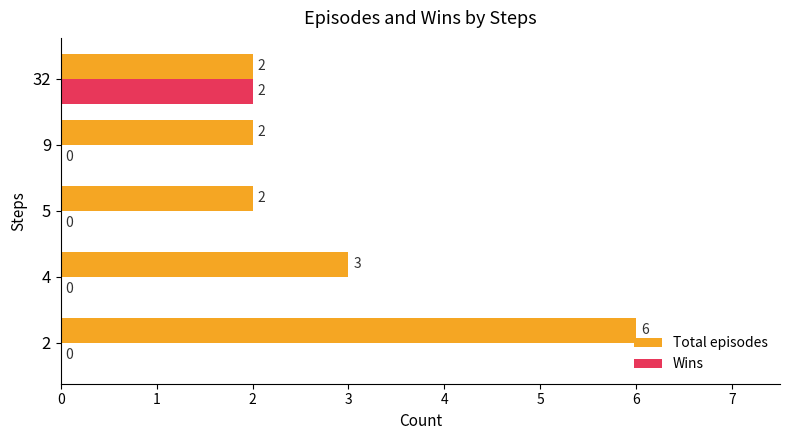

What is the greatest value displayed?

6